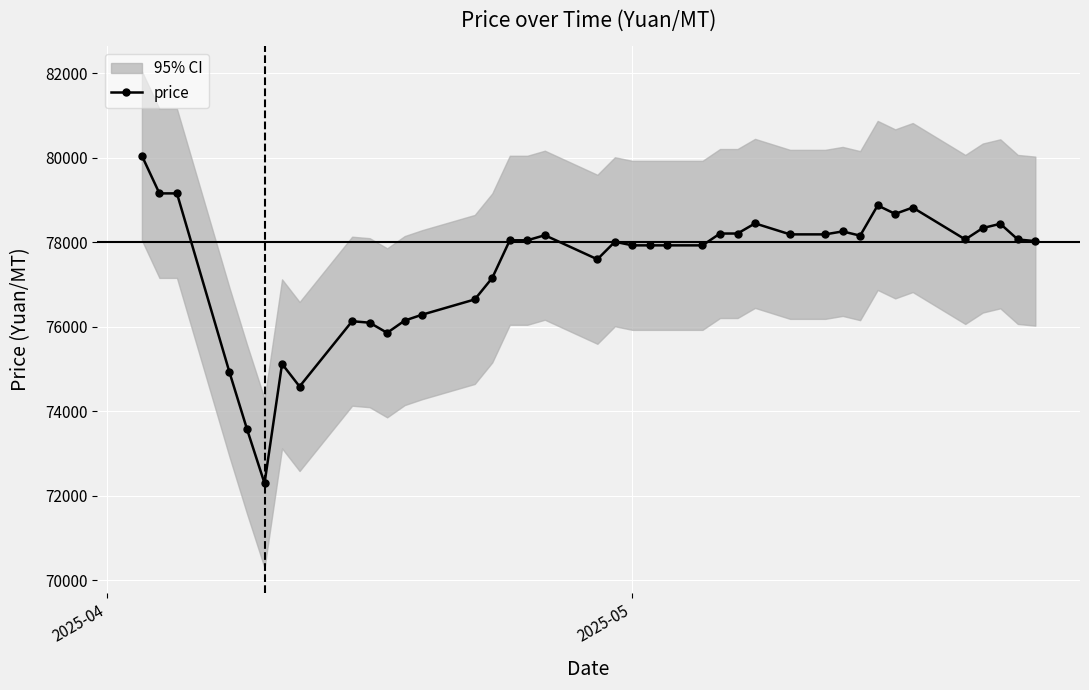

What is the value of the price point at the 28th from the left?

78190